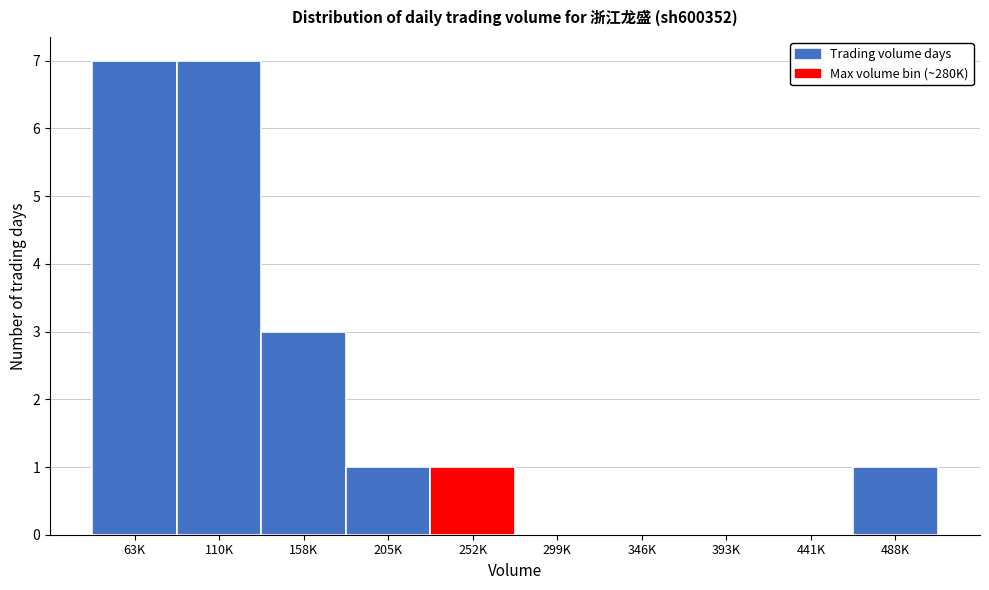

Reading left to right, extract all data points from this chart.

63K=7	110K=7	158K=3	205K=1	252K=1	299K=0	346K=0	393K=0	441K=0	488K=1